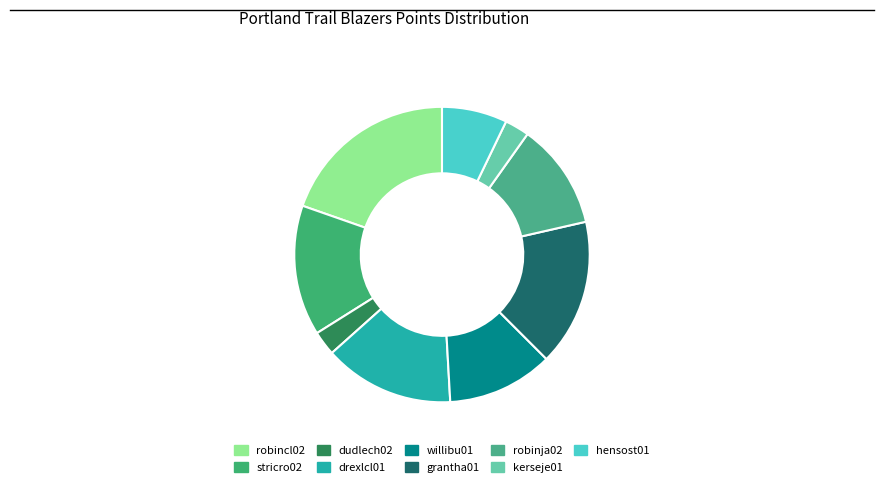

Count the number of slices in the pie.

9